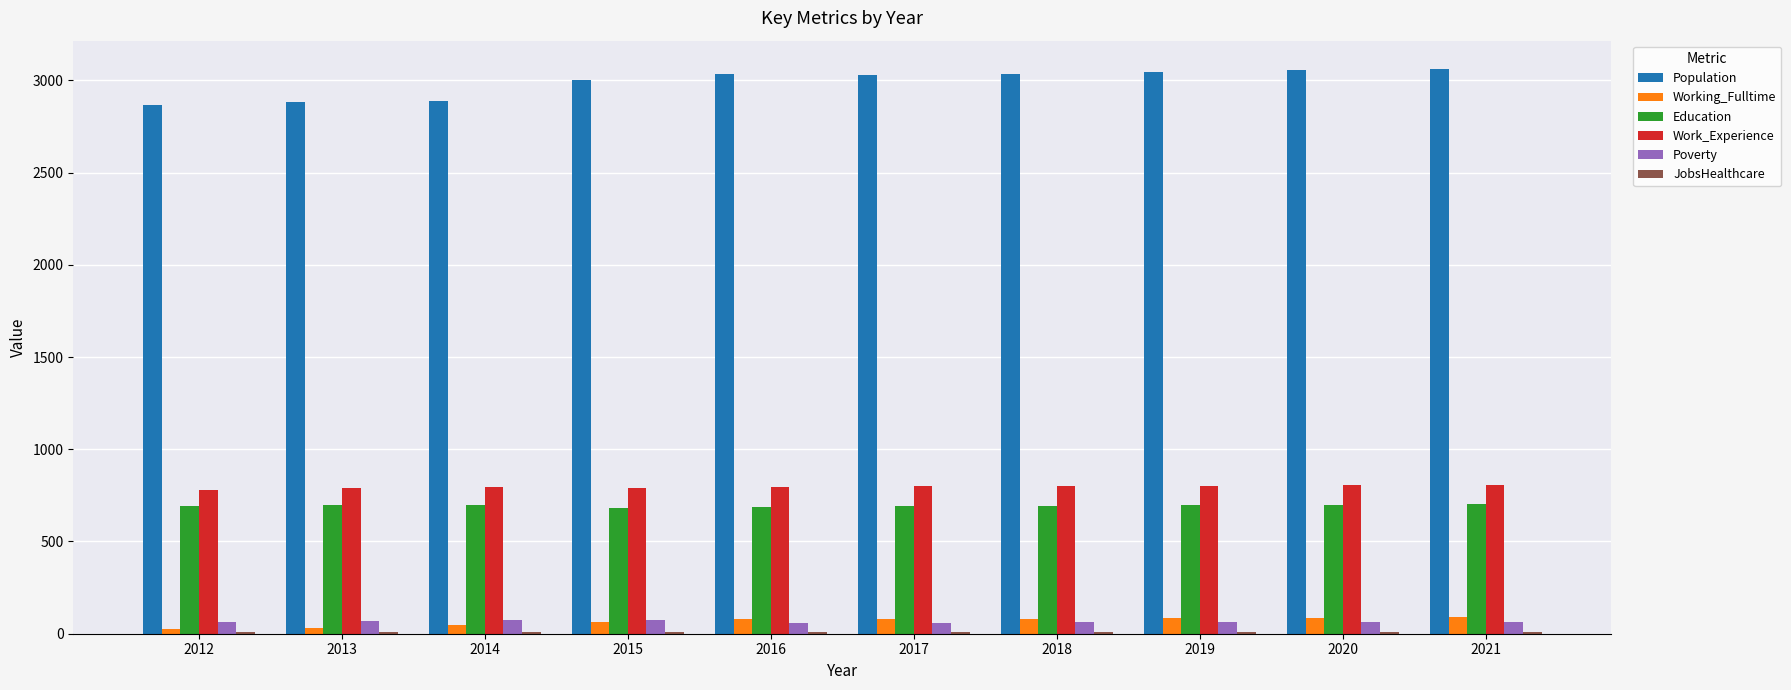

The Education series shows 1132 at 2013. True or false?

False